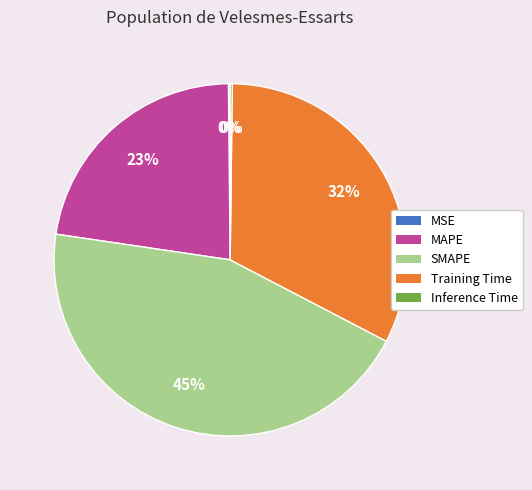

Does any single category account for the majority?

No